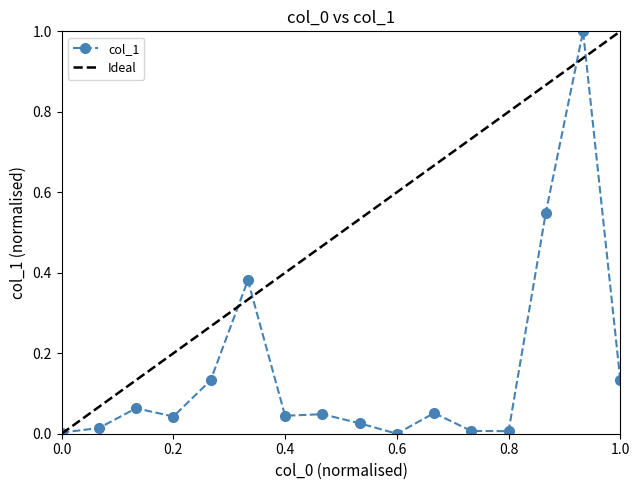

Where is the first local maximum?

3